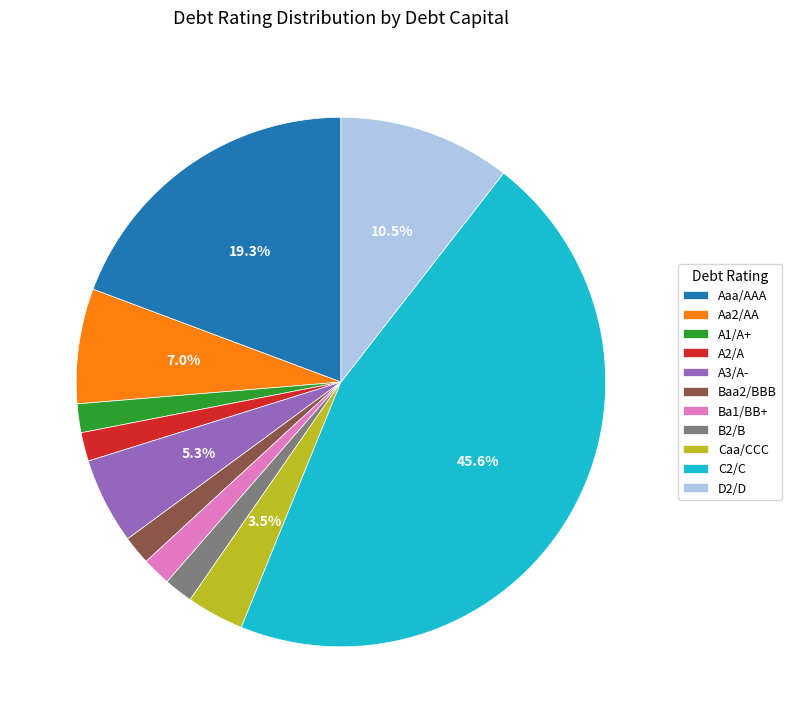

How many segments does this pie chart have?

11